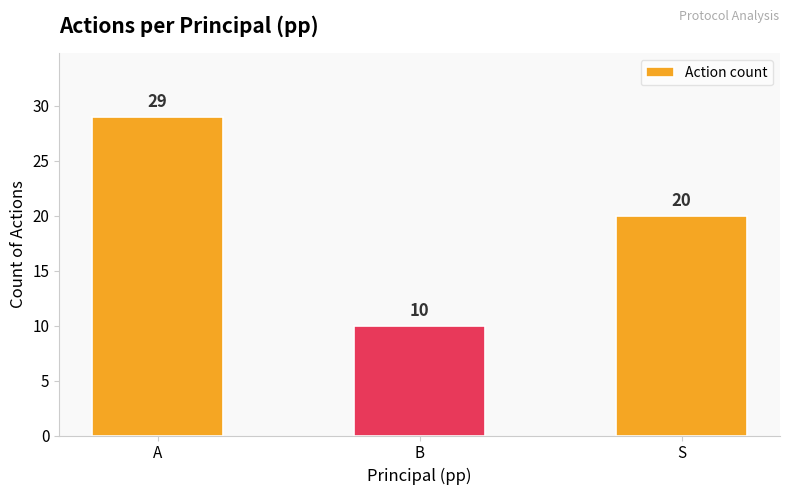

Where is the data nearest to the value 19?

S